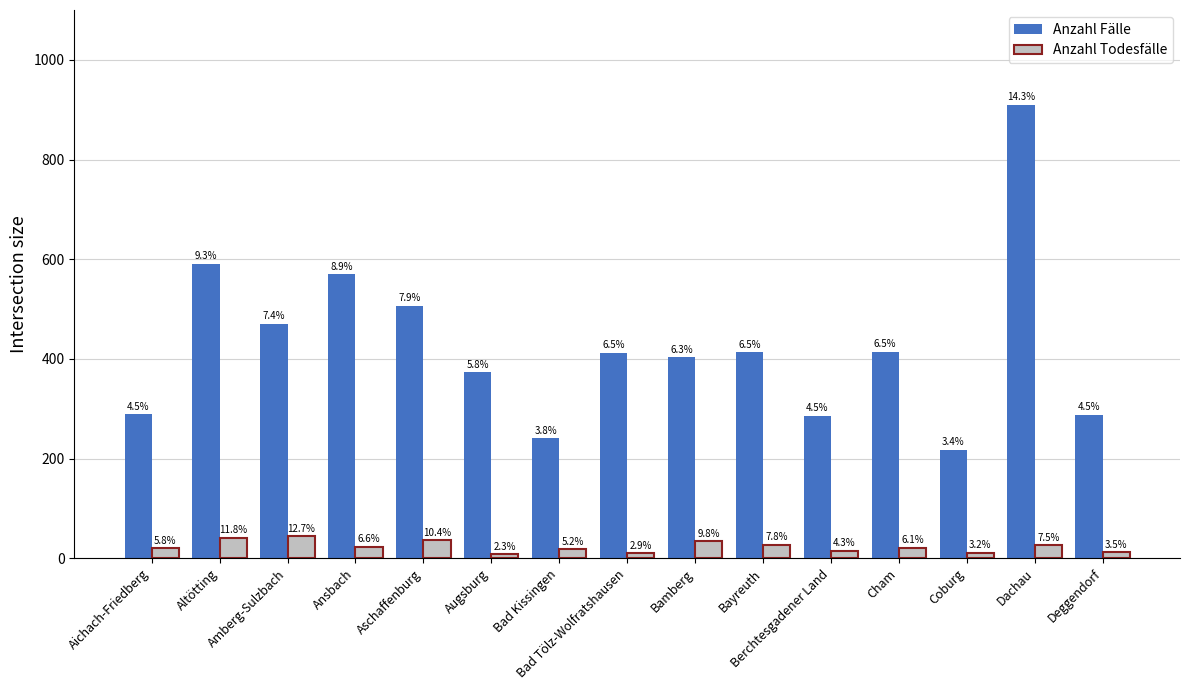

Are the bars grouped side by side (vs. stacked)?

Yes